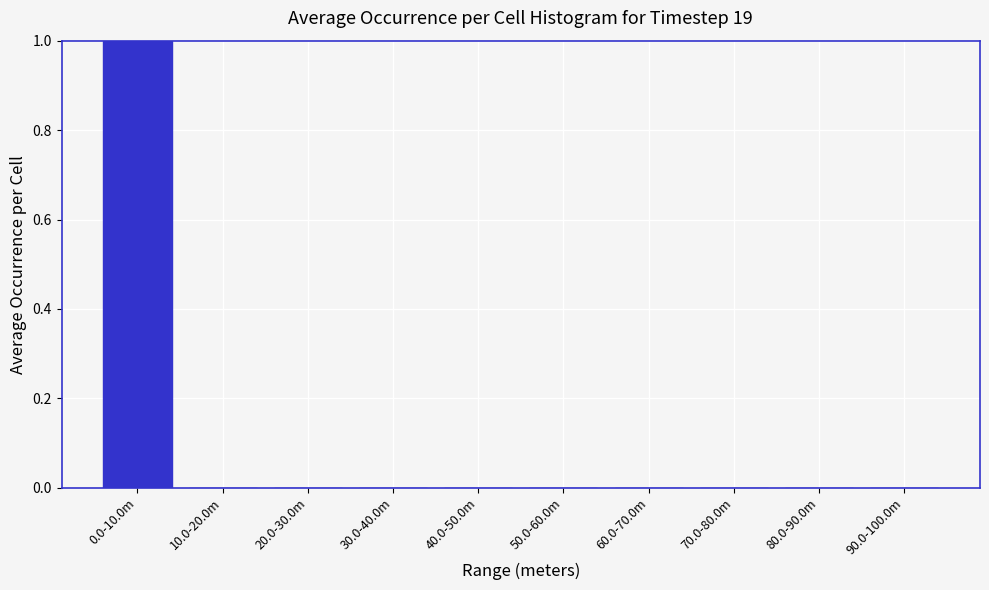

Reading left to right, list all the values displayed in this chart.

0.0-10.0m=1	10.0-20.0m=0	20.0-30.0m=0	30.0-40.0m=0	40.0-50.0m=0	50.0-60.0m=0	60.0-70.0m=0	70.0-80.0m=0	80.0-90.0m=0	90.0-100.0m=0